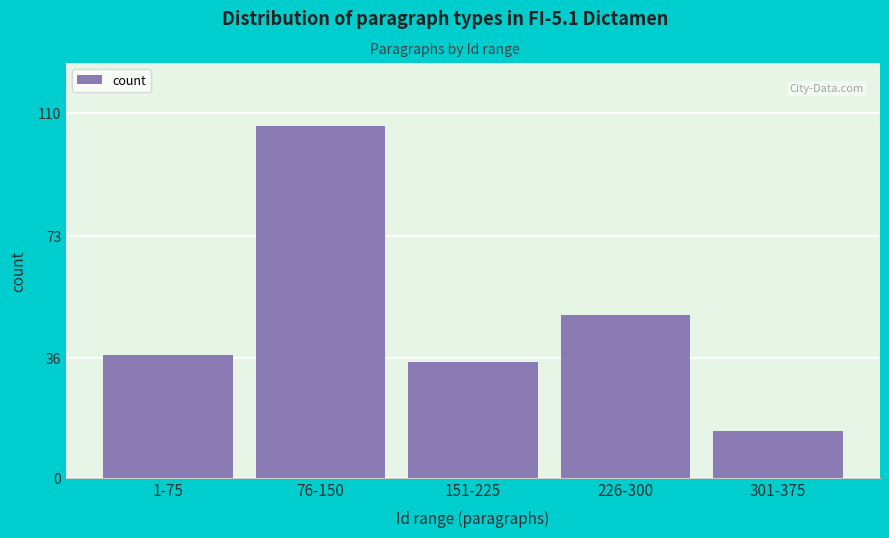

Reading left to right, extract all data points from this chart.

1-75=37	76-150=106	151-225=35	226-300=49	301-375=14